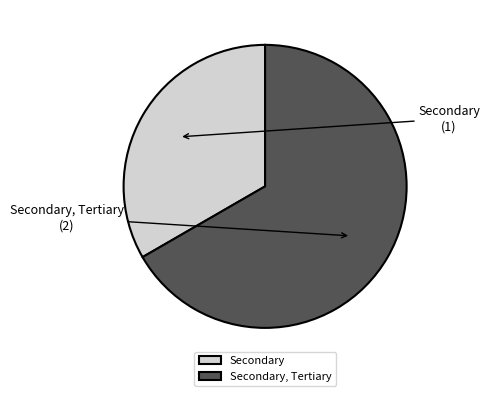

Is the sum of Secondary, Tertiary and Secondary greater than half?

Yes